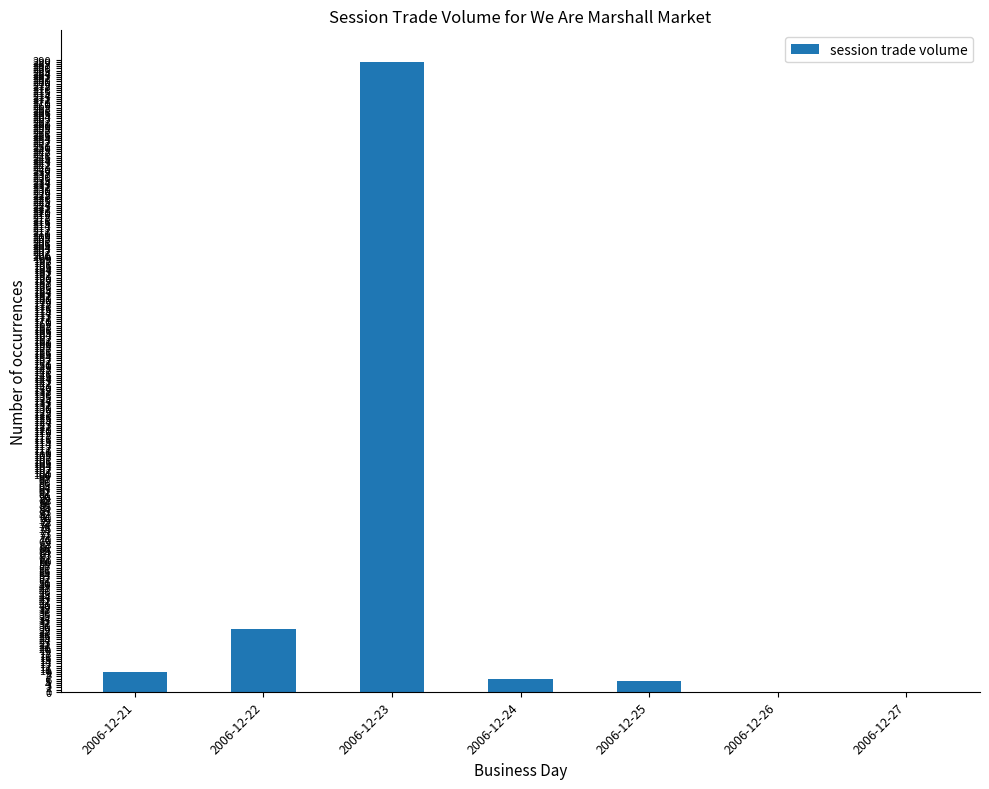

True or false: the data shows 289 at 2006-12-23.

True